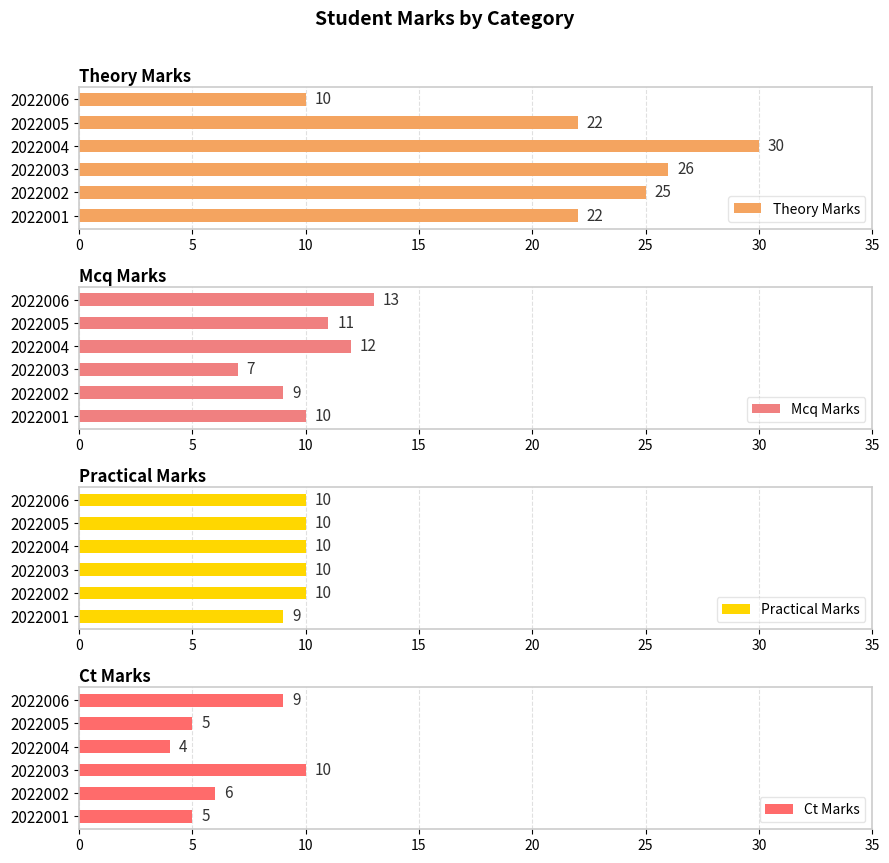

Reading left to right, transcribe all the data shown in this chart.

Theory Marks: 22	25	26	30	22	10
Mcq Marks: 10	9	7	12	11	13
Practical Marks: 9	10	10	10	10	10
Ct Marks: 5	6	10	4	5	9